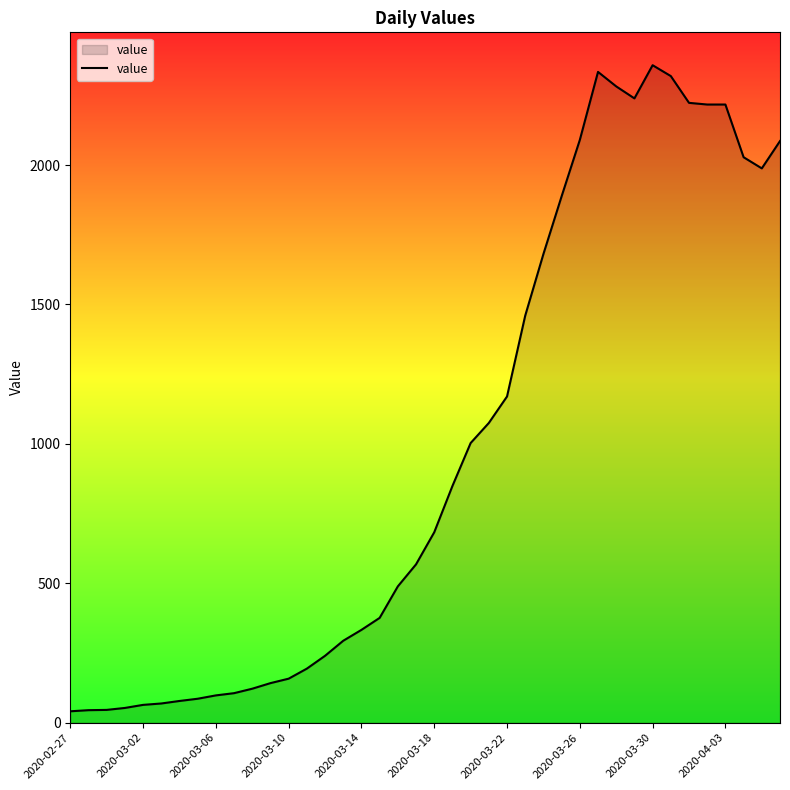

How many categories are shown in the chart?

40